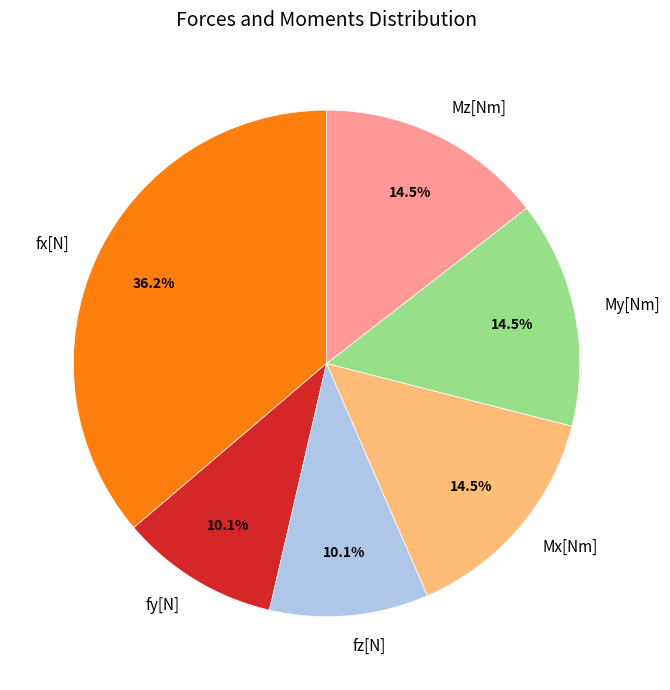

Which slice is the largest?

fx[N]